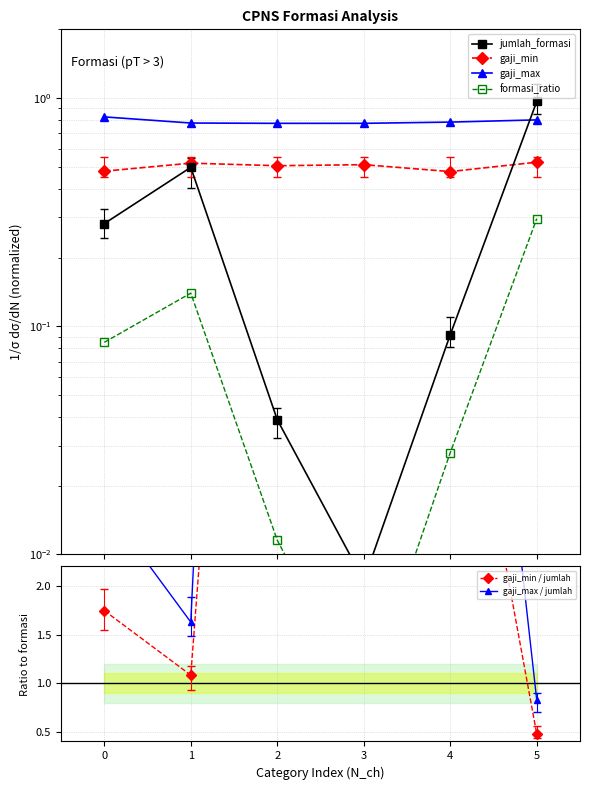

Is this an area chart (filled region under the line)?

No